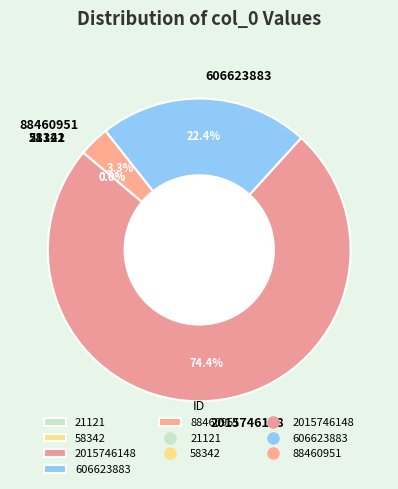

To the nearest percent, what percentage of the pie is 88460951?

3%